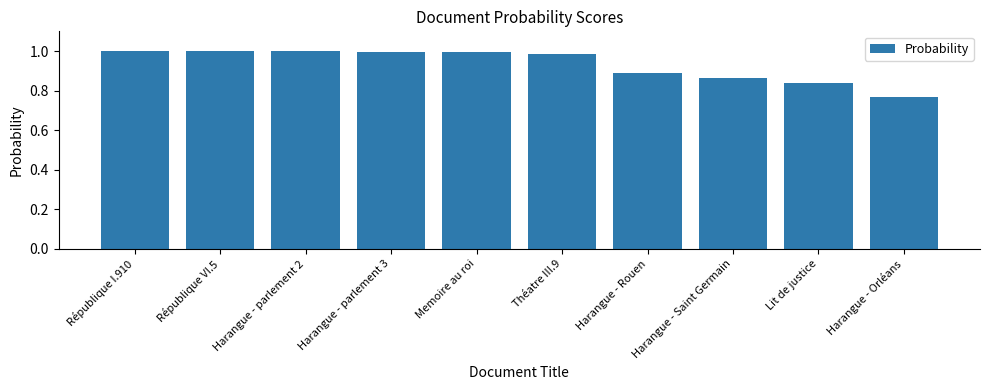

Which has a higher value, Harangue - Rouen or Harangue - parlement 2?

Harangue - parlement 2